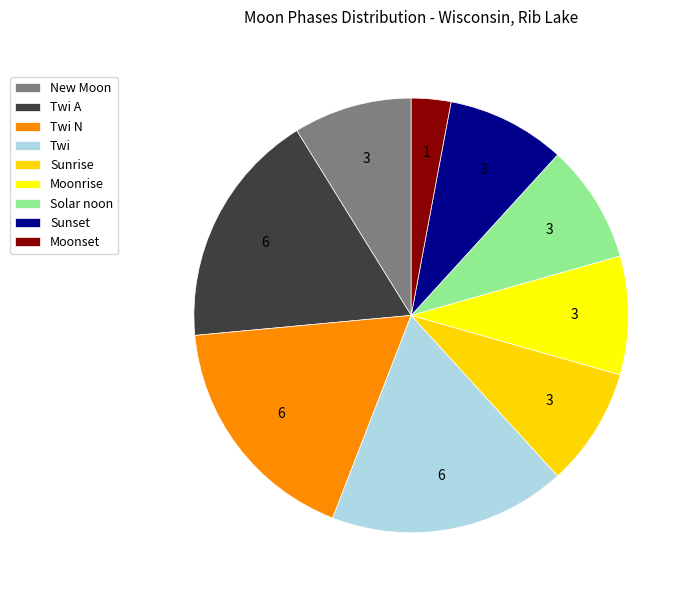

How many segments does this pie chart have?

9